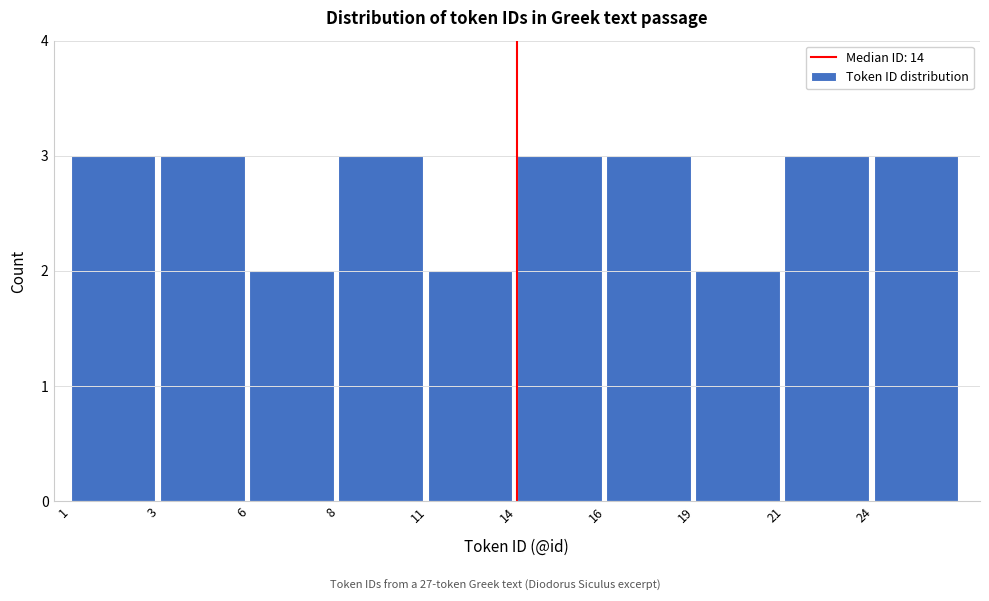

Reading left to right, extract all data points from this chart.

3	3	2	3	2	3	3	2	3	3